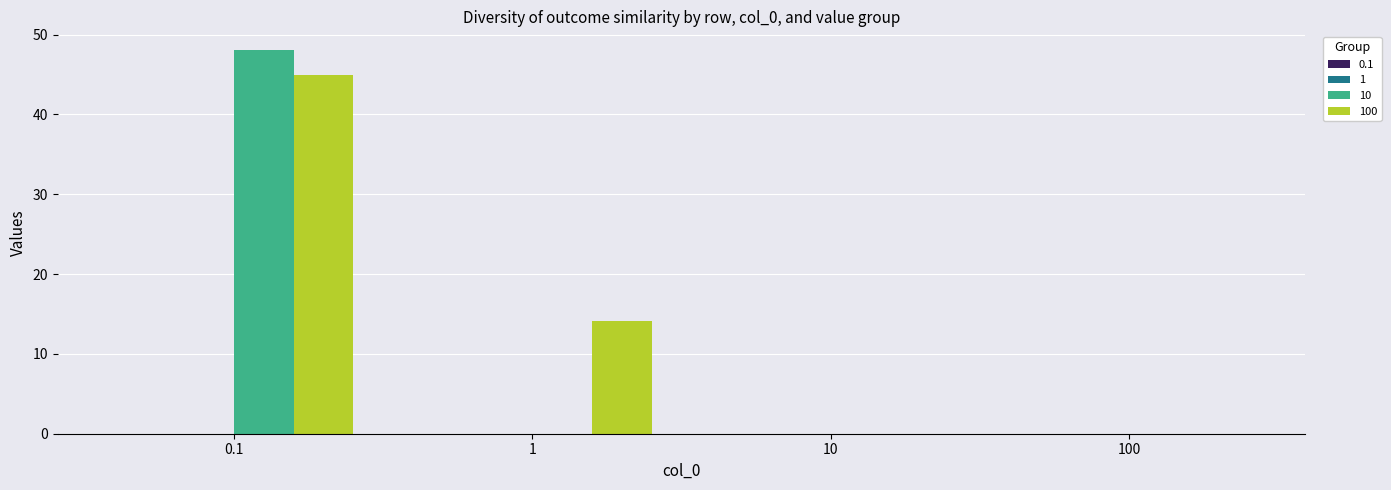

Are the bars grouped side by side (vs. stacked)?

Yes